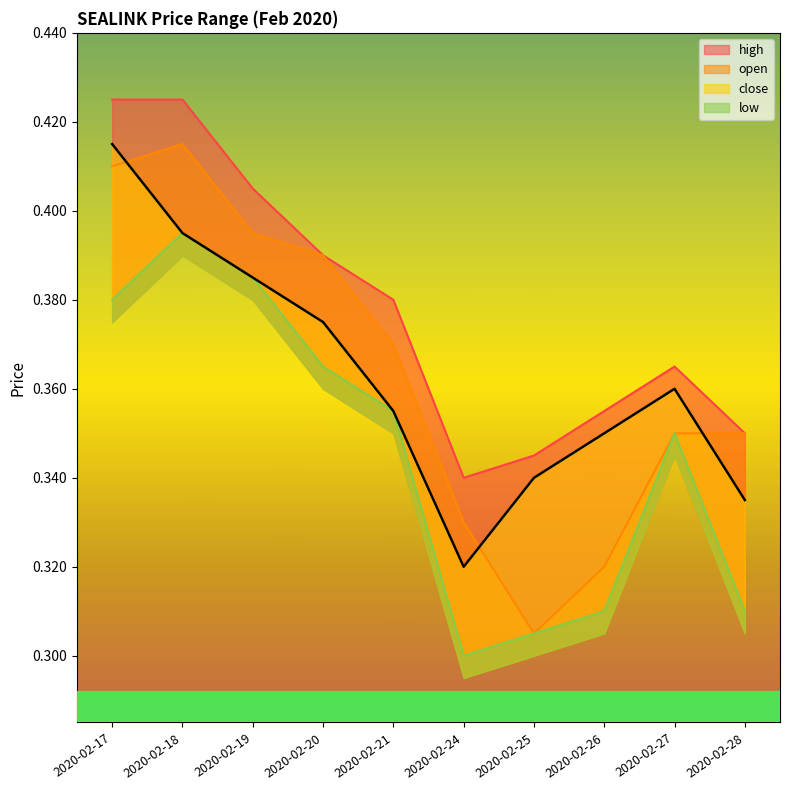

Count the number of categories in the chart.

10